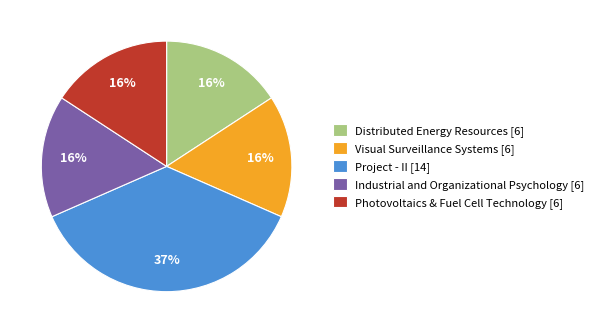

True or false: Project - II accounts for 29% of the total.

False